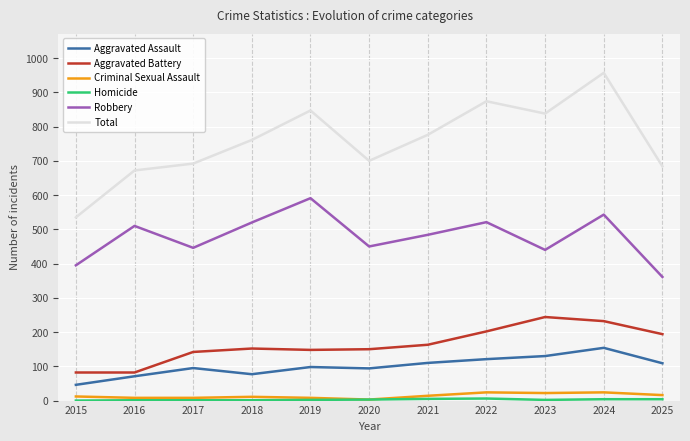

The Aggravated Battery series shows 76 at 2021. True or false?

False